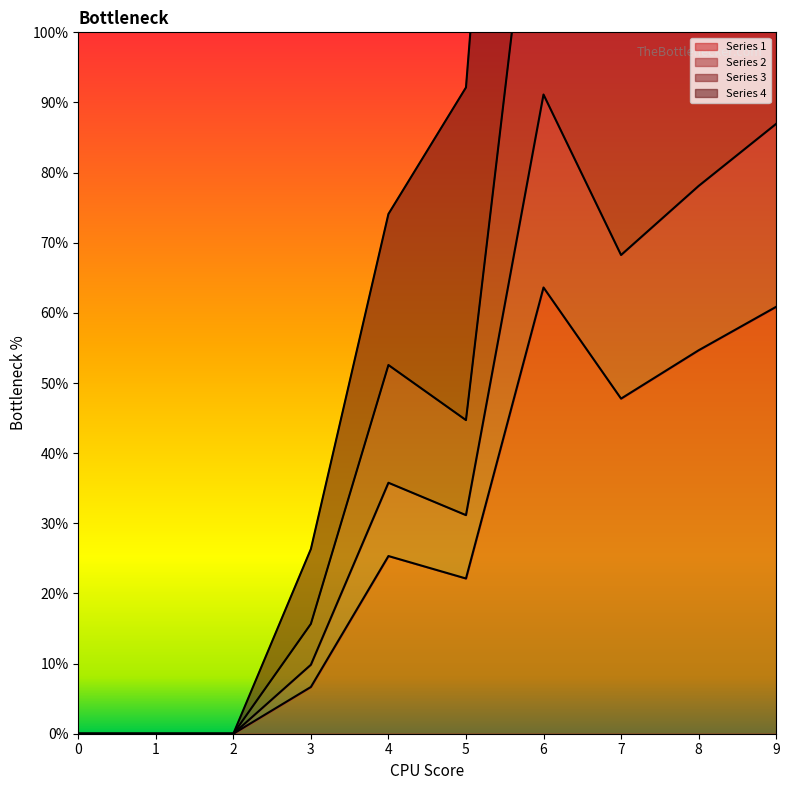

True or false: 2 and 4 cross at least once.

False